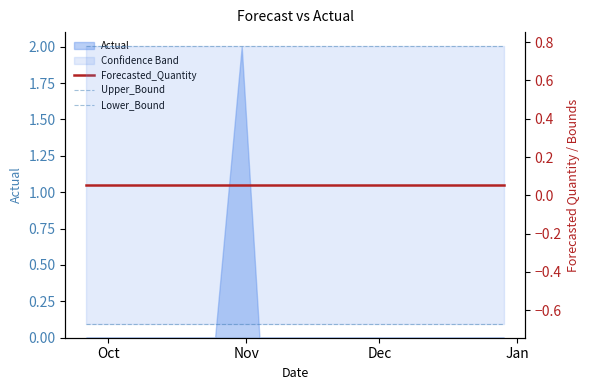

What is the average value of the Lower_Bound series?

-0.7